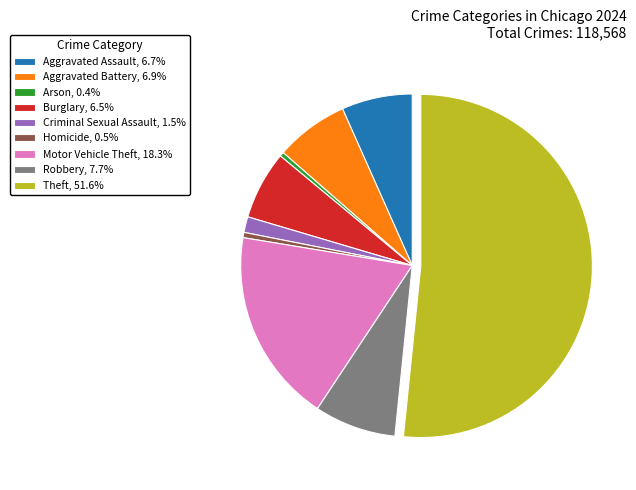

Is it true that Motor Vehicle Theft is 7% of the pie?

False